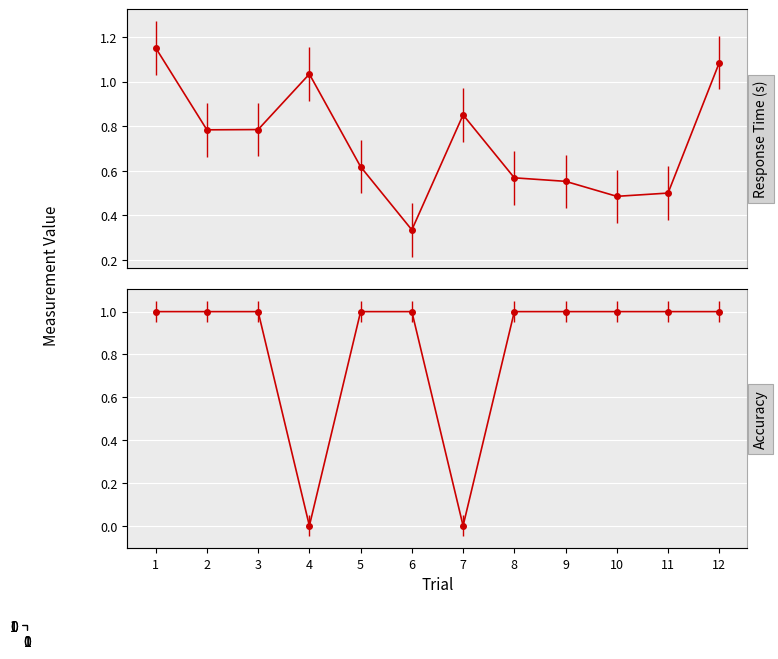

True or false: resp.rt_mean has a value of 1.0 at 7.

False